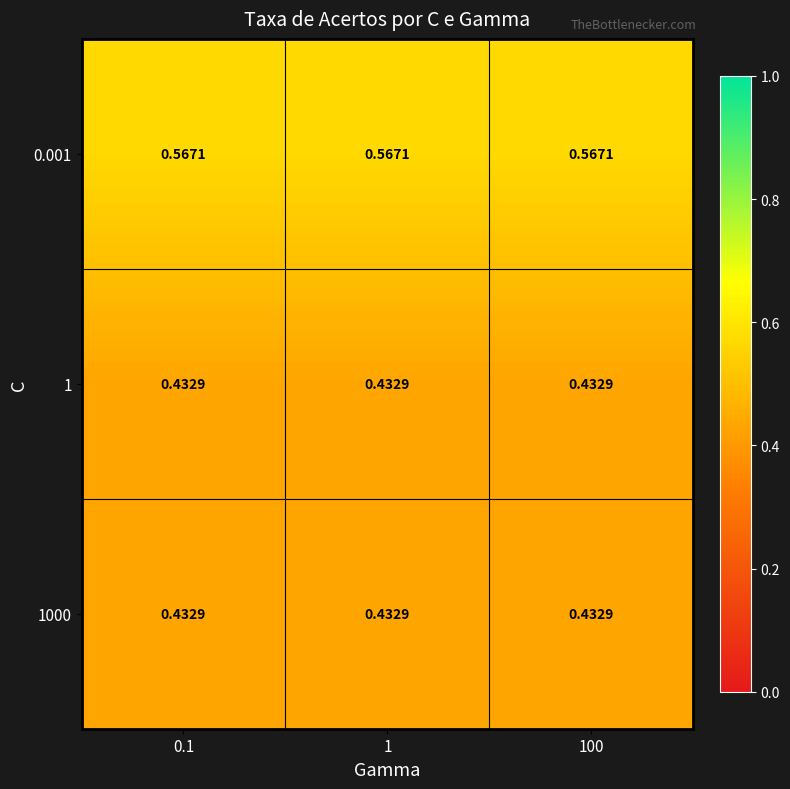

Is the value of 0.001 at 1 greater than the value of 1000 at 100?

Yes